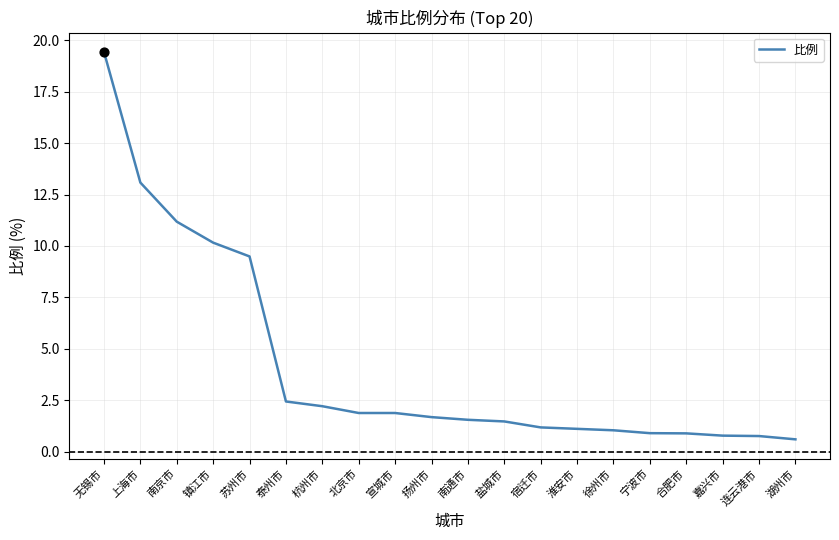

What is the change in value from 宿迁市 to 连云港市?

-0.4